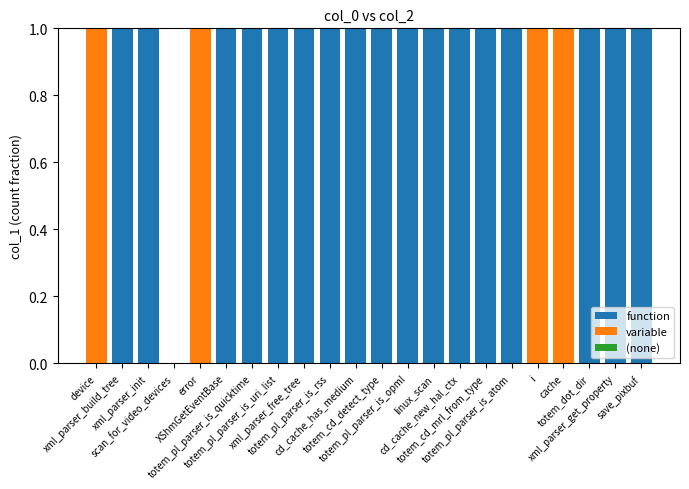

How many variable values are between 0 and 1?

22